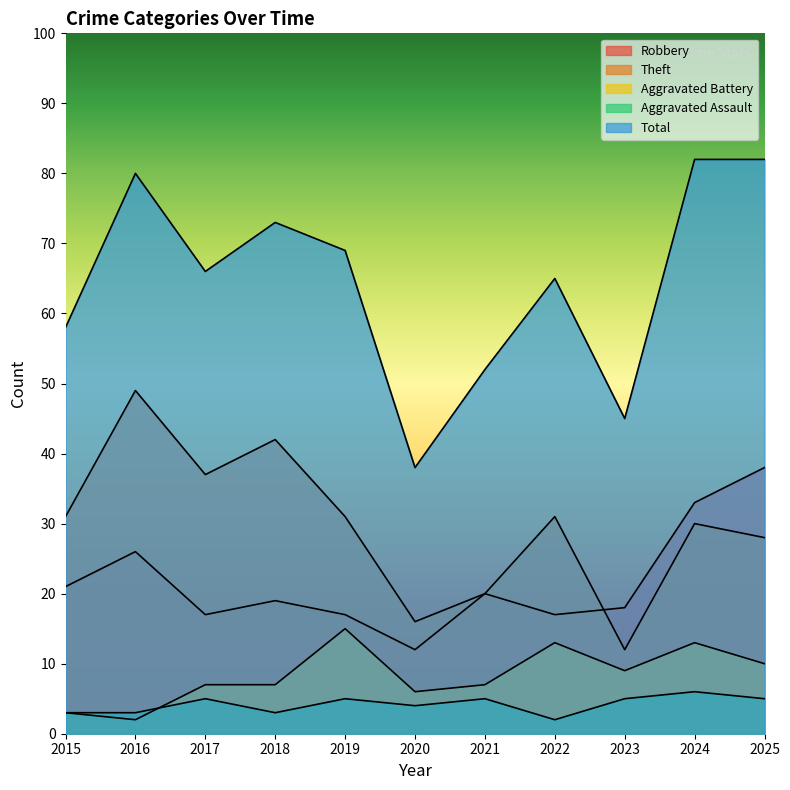

True or false: Theft and Aggravated Assault cross at least once.

False